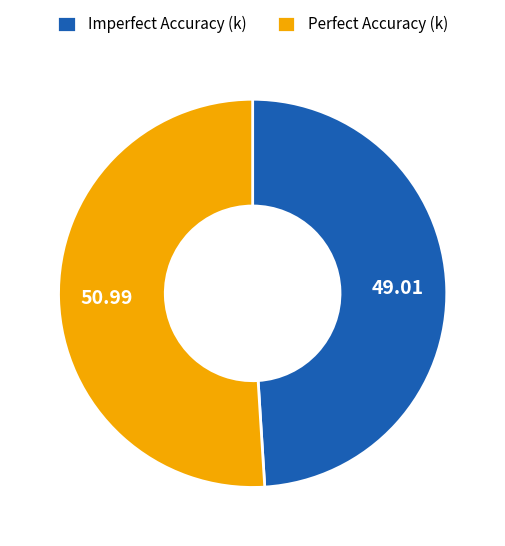

What is the majority slice?

Perfect Accuracy (k)